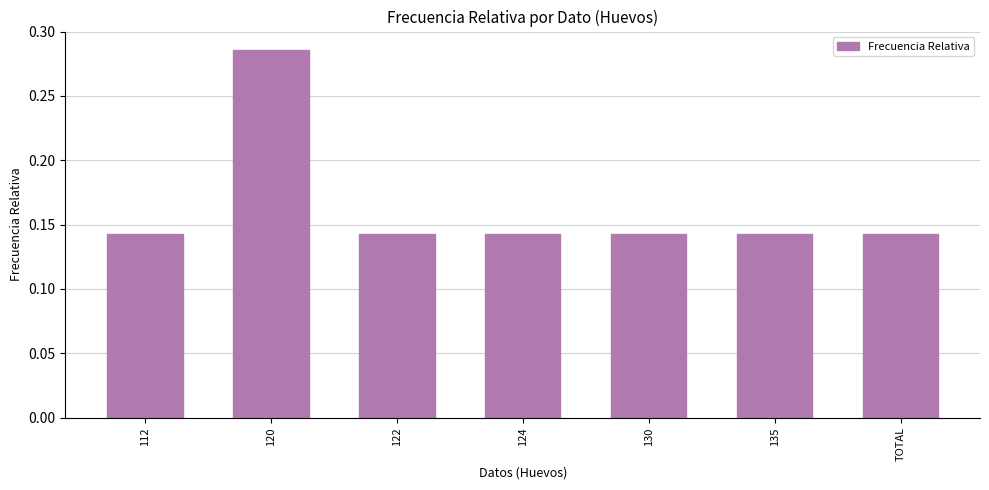

Which has a higher value, 120 or 122?

120